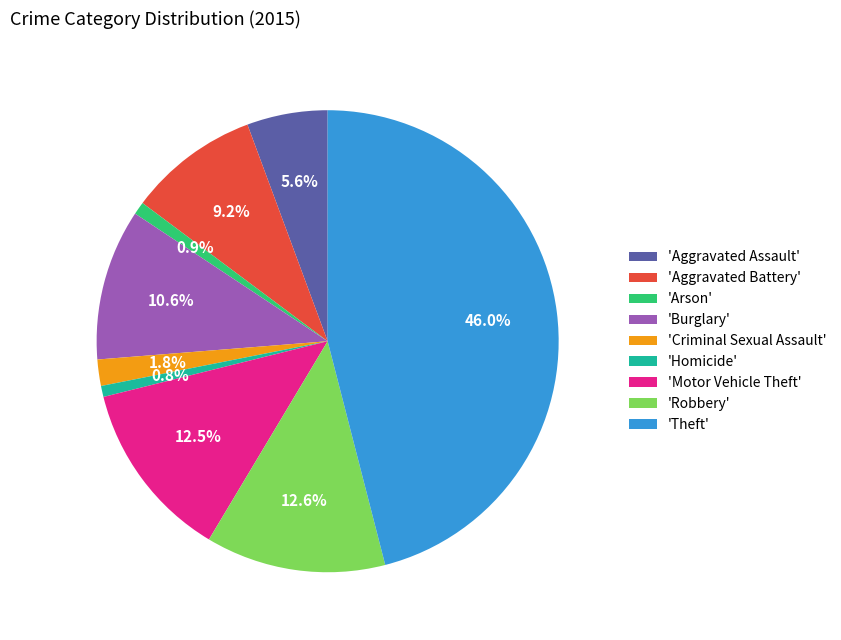

Does 'Aggravated Assault' account for over 50% of the chart?

No